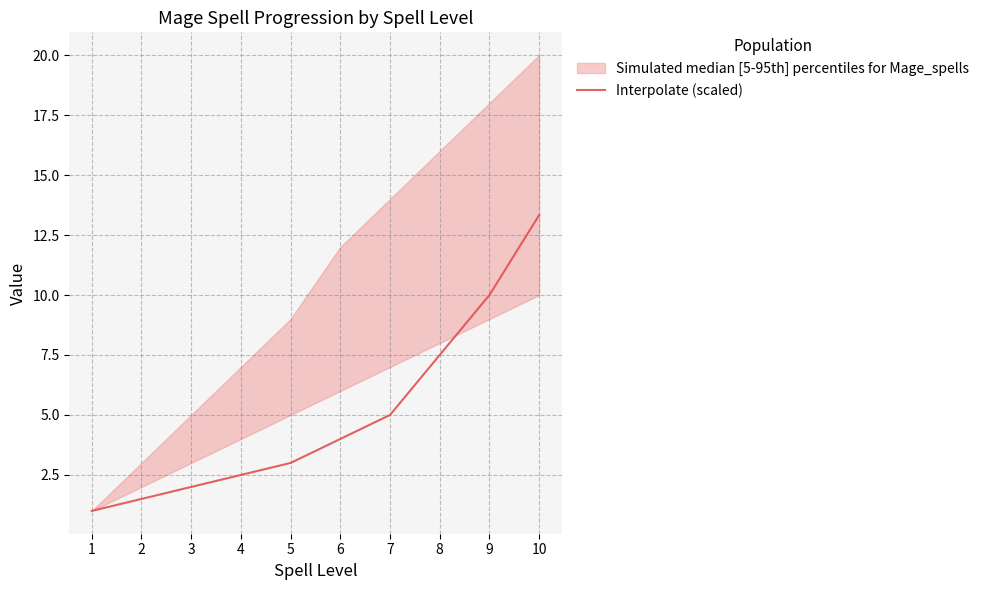

Approximately how many times larger is the value at 1 compared to 3?

0.5